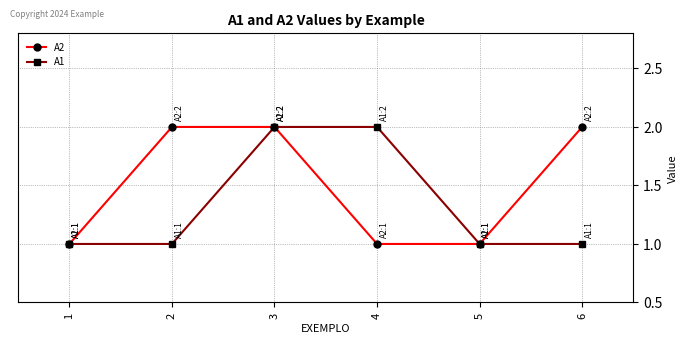

Reading right to left, extract all data points from this chart.

A2: 2	1	1	2	2	1
A1: 1	1	2	2	1	1